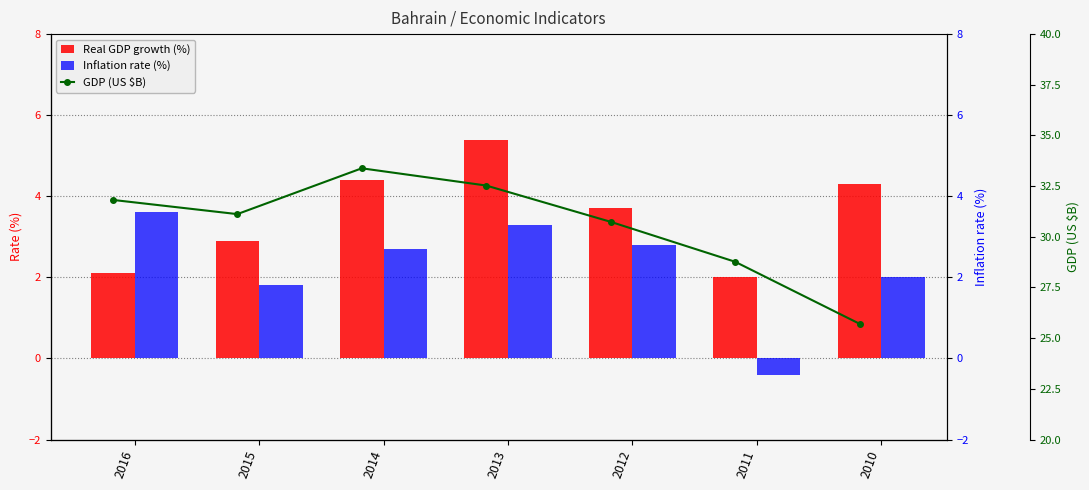

What is the approximate value of Real GDP growth (%) at 2013?

5.4